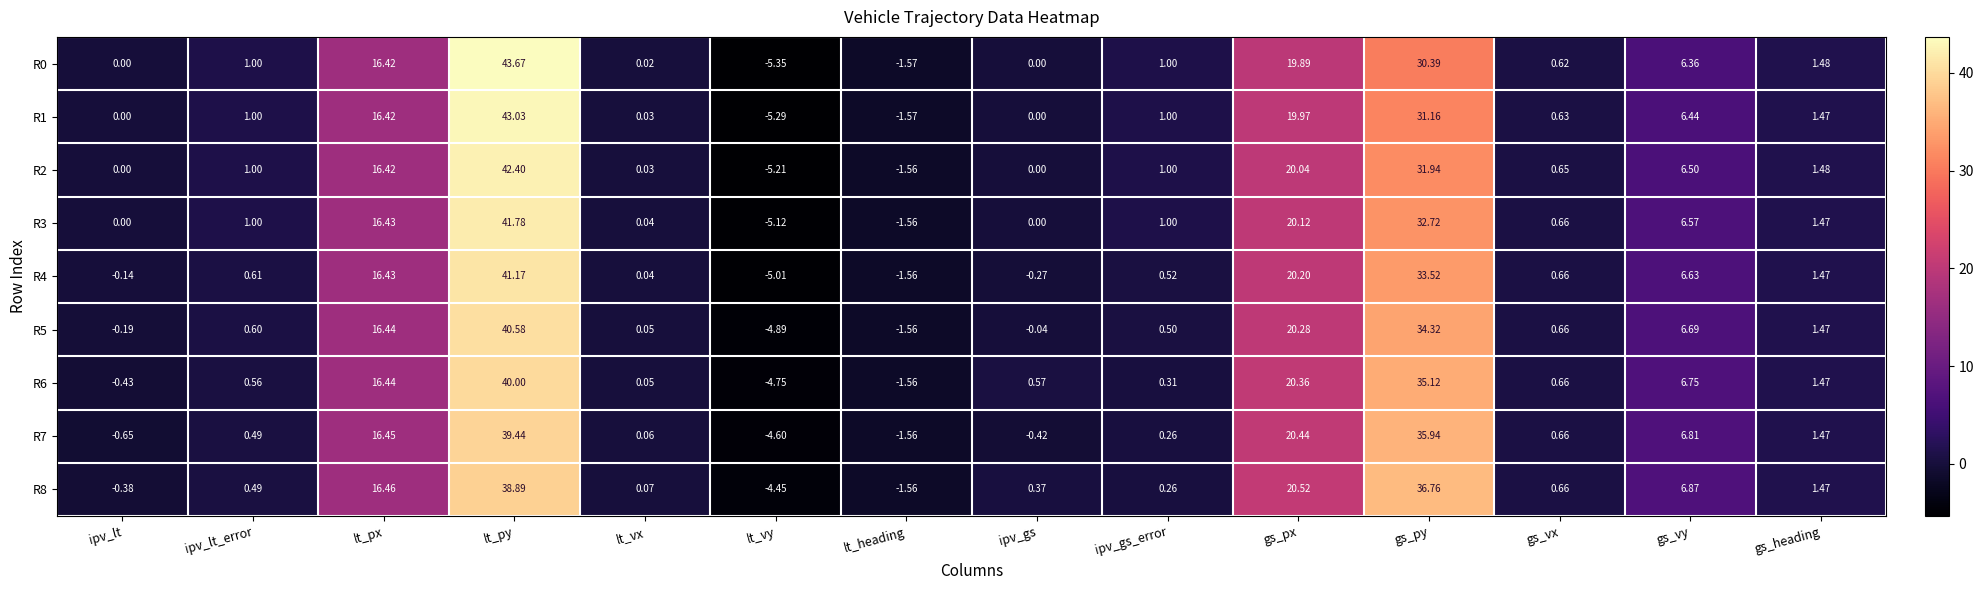

Which category has the lowest value across all series?

lt_vy